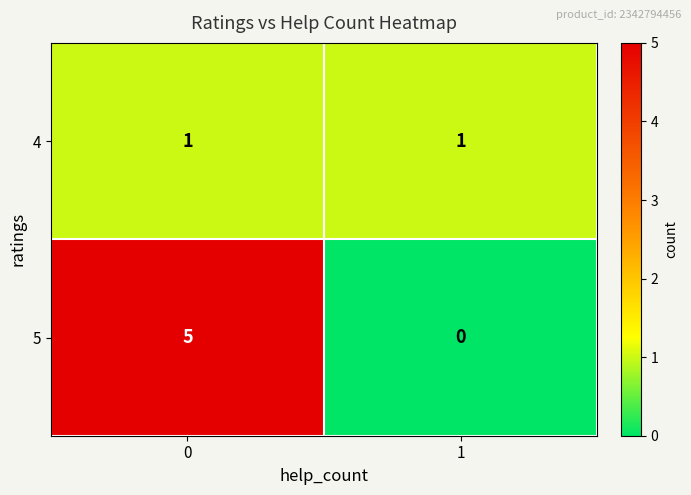

The value of 5 at 1 is -3. True or false?

False